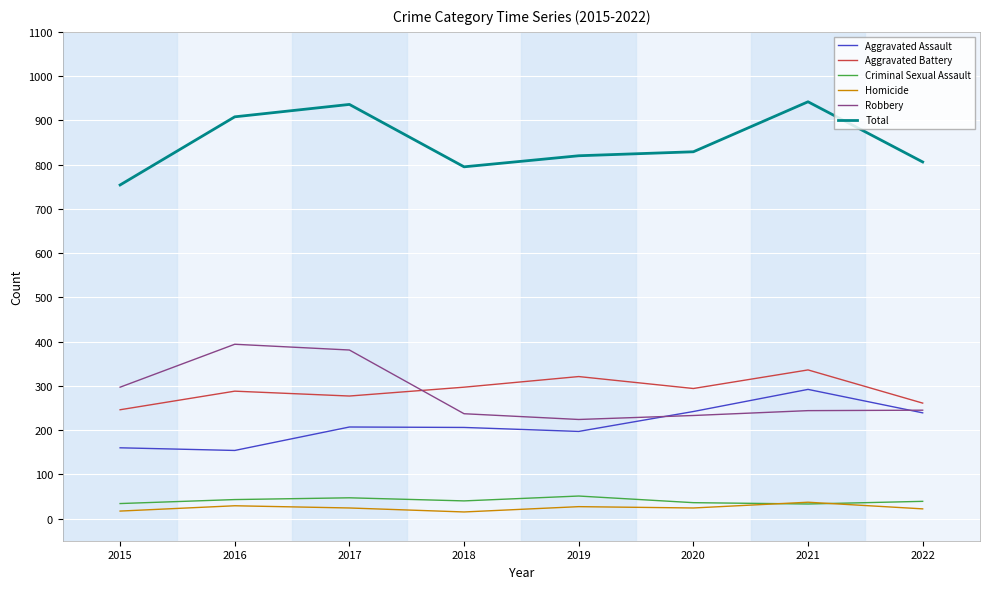

True or false: Homicide has more than 0 interior local peaks.

True